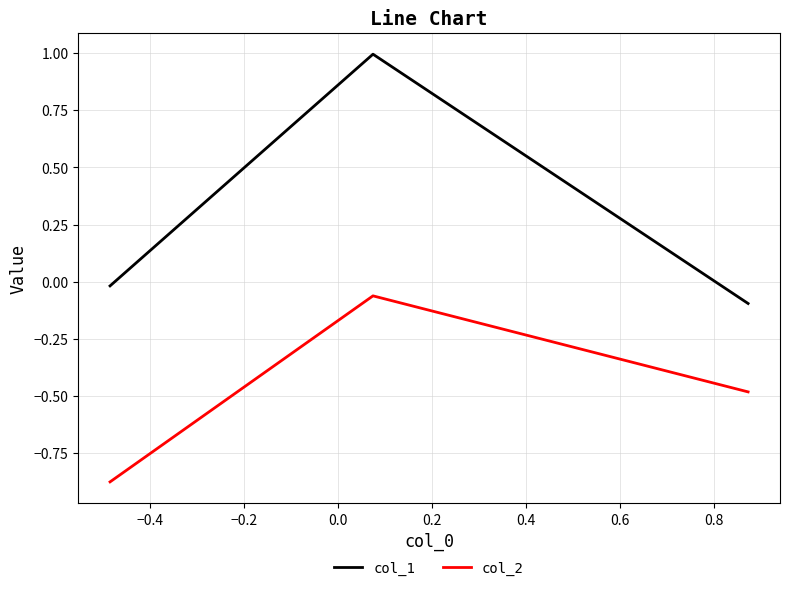

What is the difference between the maximum and minimum values in the col_1 series?

1.1